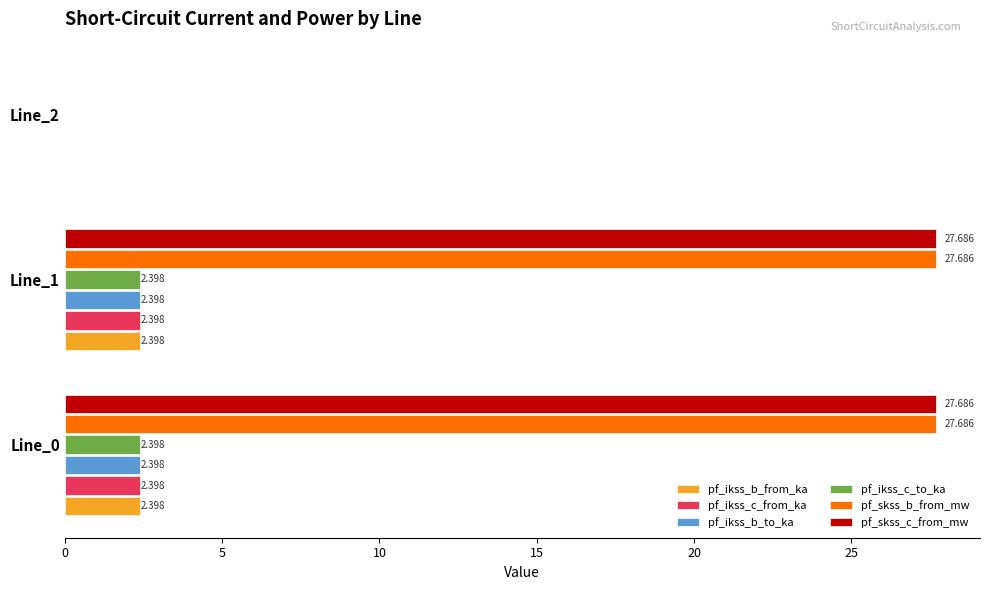

What are all the series names shown in the legend?

pf_ikss_b_from_ka, pf_ikss_c_from_ka, pf_ikss_b_to_ka, pf_ikss_c_to_ka, pf_skss_b_from_mw, pf_skss_c_from_mw